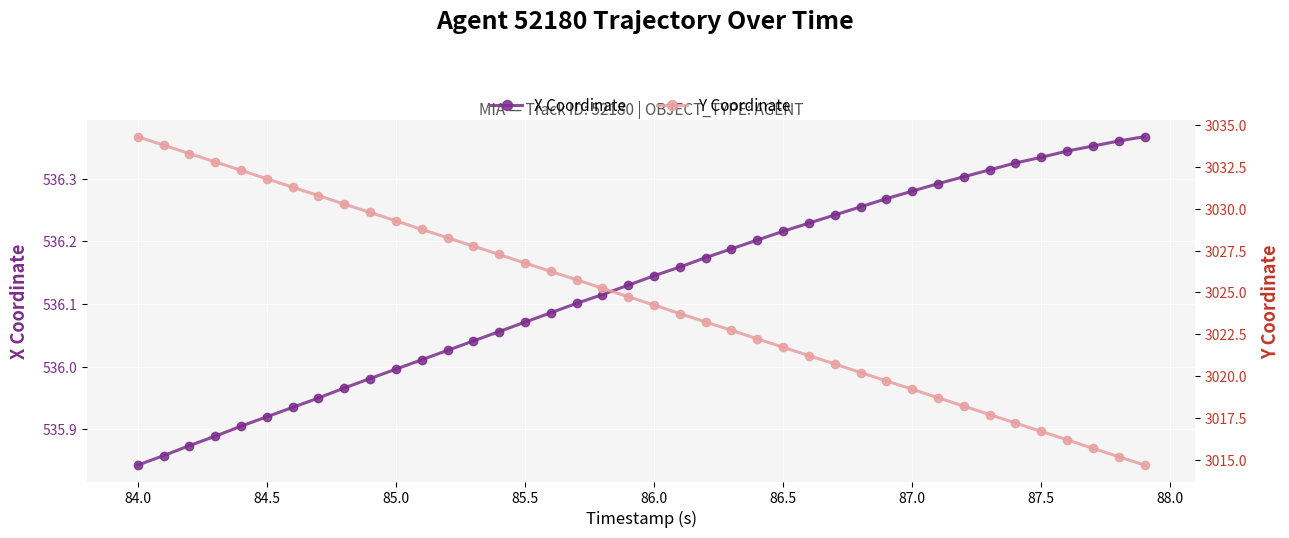

True or false: X Coordinate has a value of 536.0 at 85.0.

True